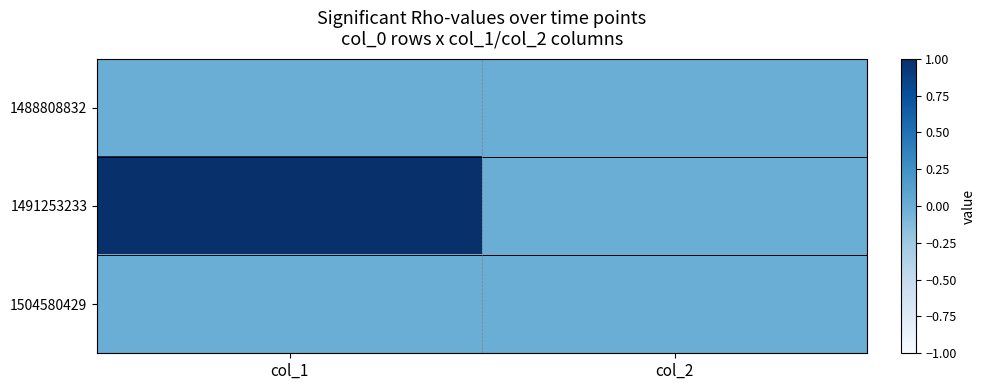

Reading left to right, what are all the values shown in this chart?

1488808832: col_1=0	col_2=0
1491253233: col_1=1	col_2=0
1504580429: col_1=0	col_2=0